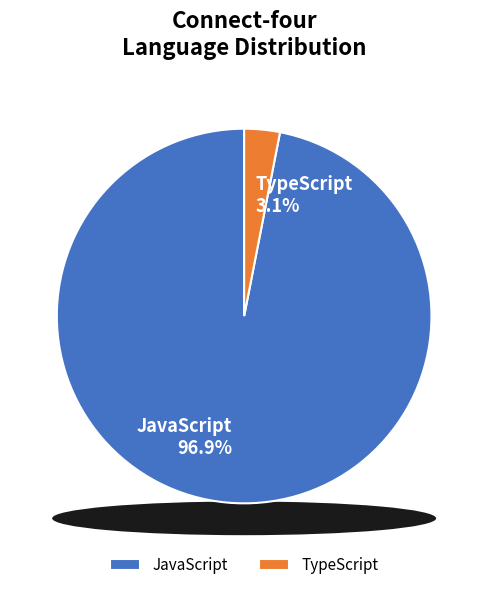

To the nearest percent, what percentage of the pie is JavaScript?

97%